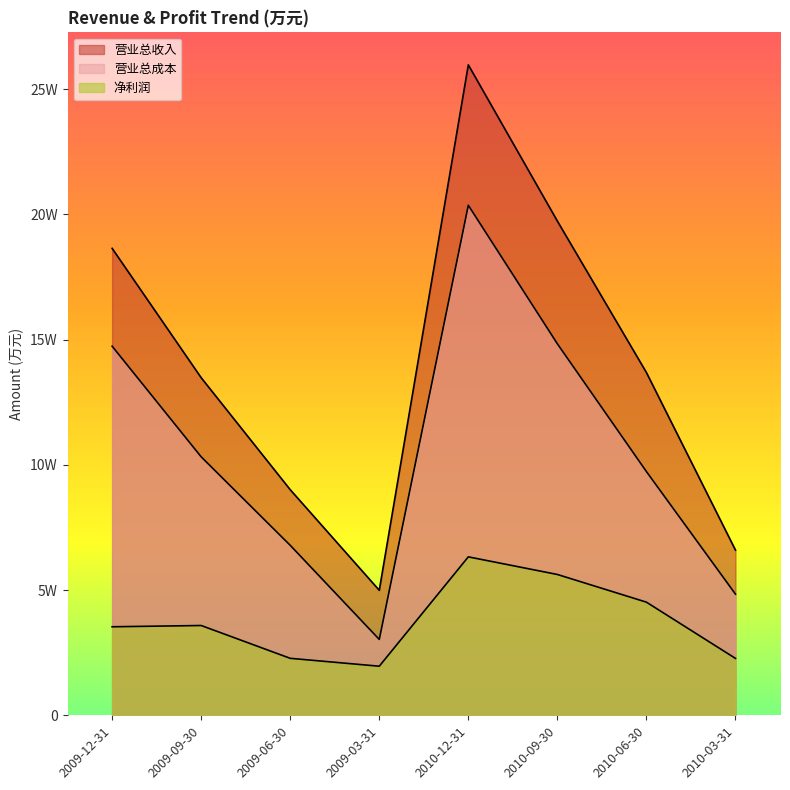

True or false: 净利润 and 营业总收入 cross at least once.

False